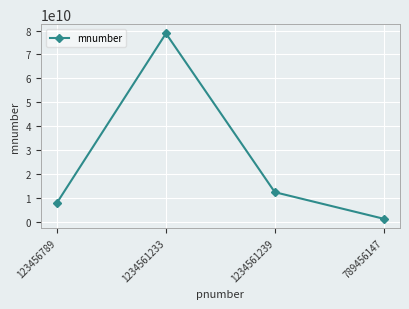

Rank the categories by value from lowest to highest.

789456147, 123456789, 1234561239, 1234561233